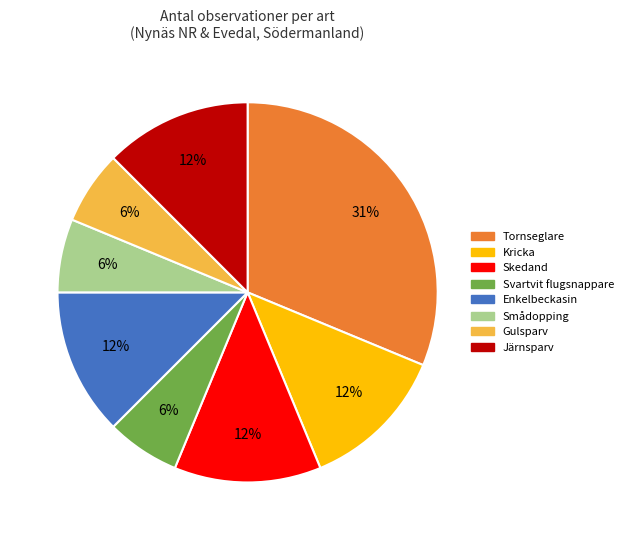

Is it true that Svartvit flugsnappare is 6% of the pie?

True